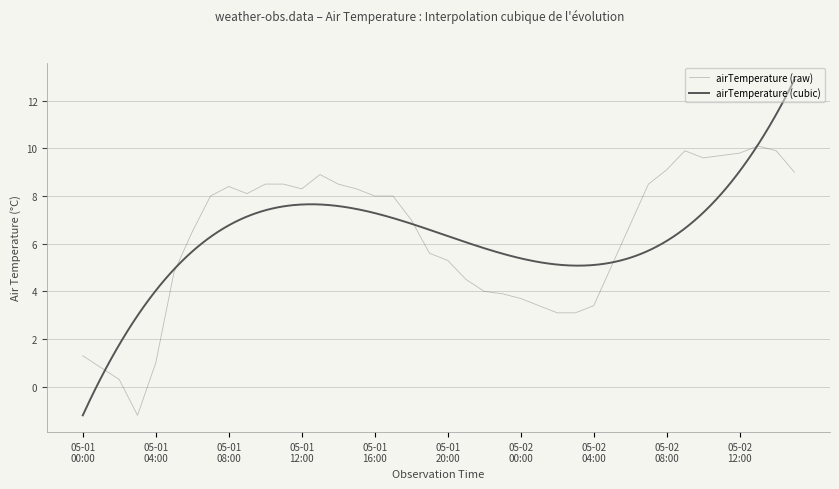

Read the value at 2021-05-01 09:00.

8.1